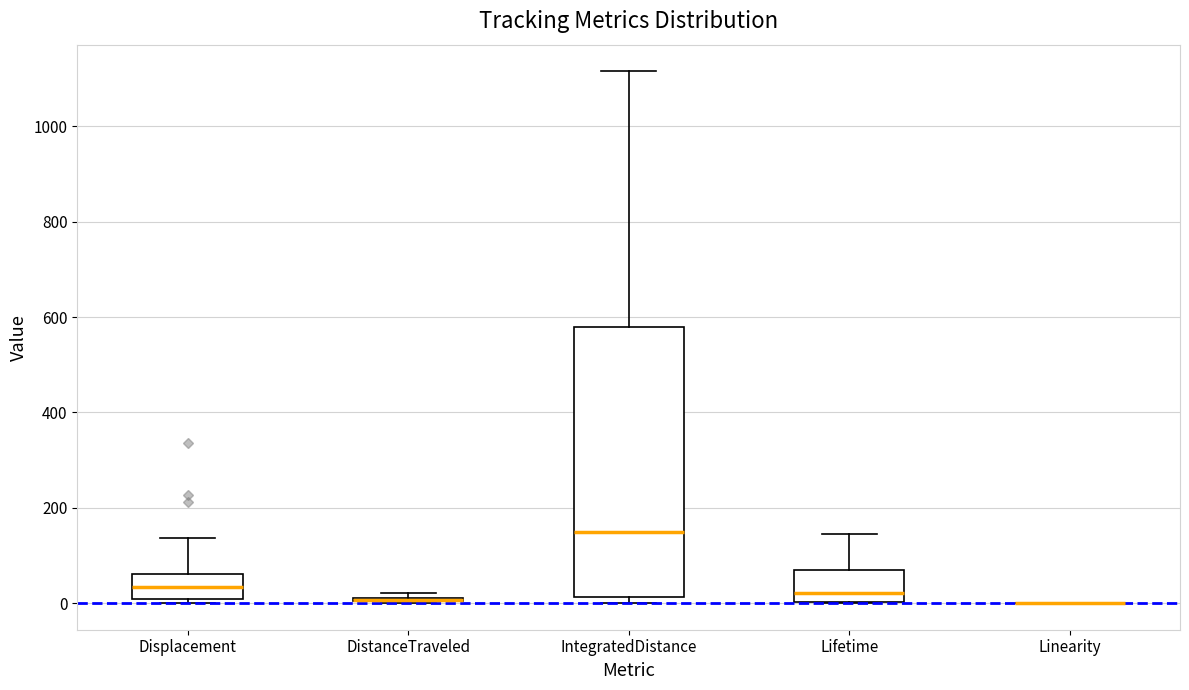

Where does the median line of the box for Displacement sit on the y-axis? The values are not printed on the chart, so give them approximately, as read against the axis.

40